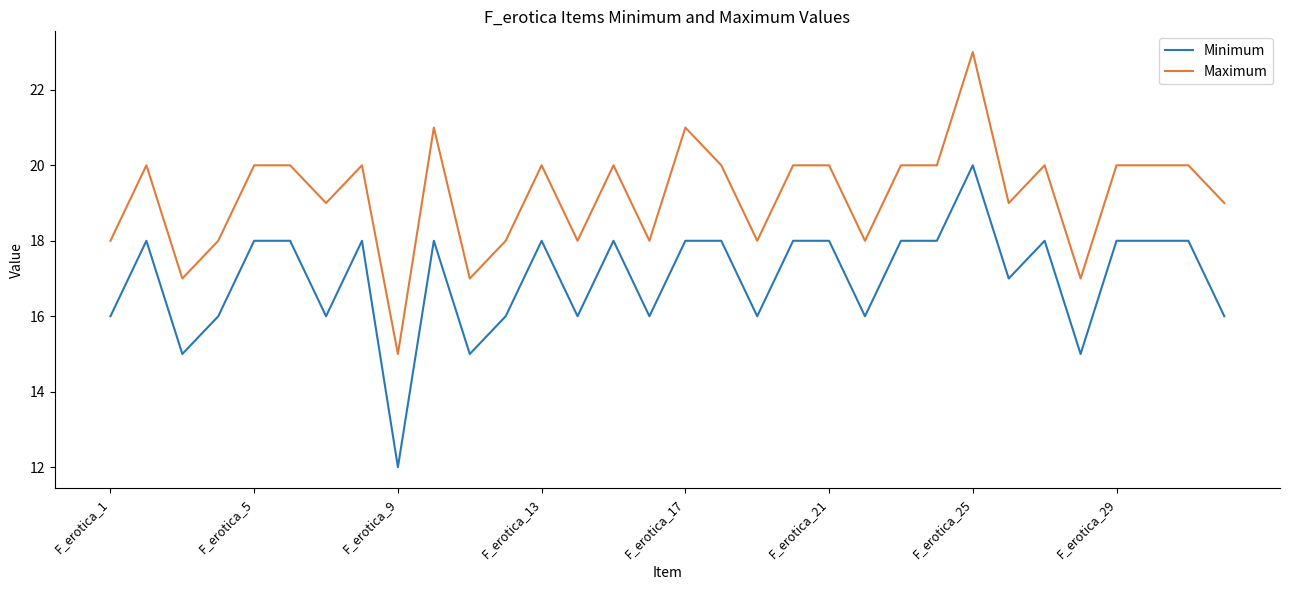

What is the difference between the maximum and minimum values in the Maximum series?

8